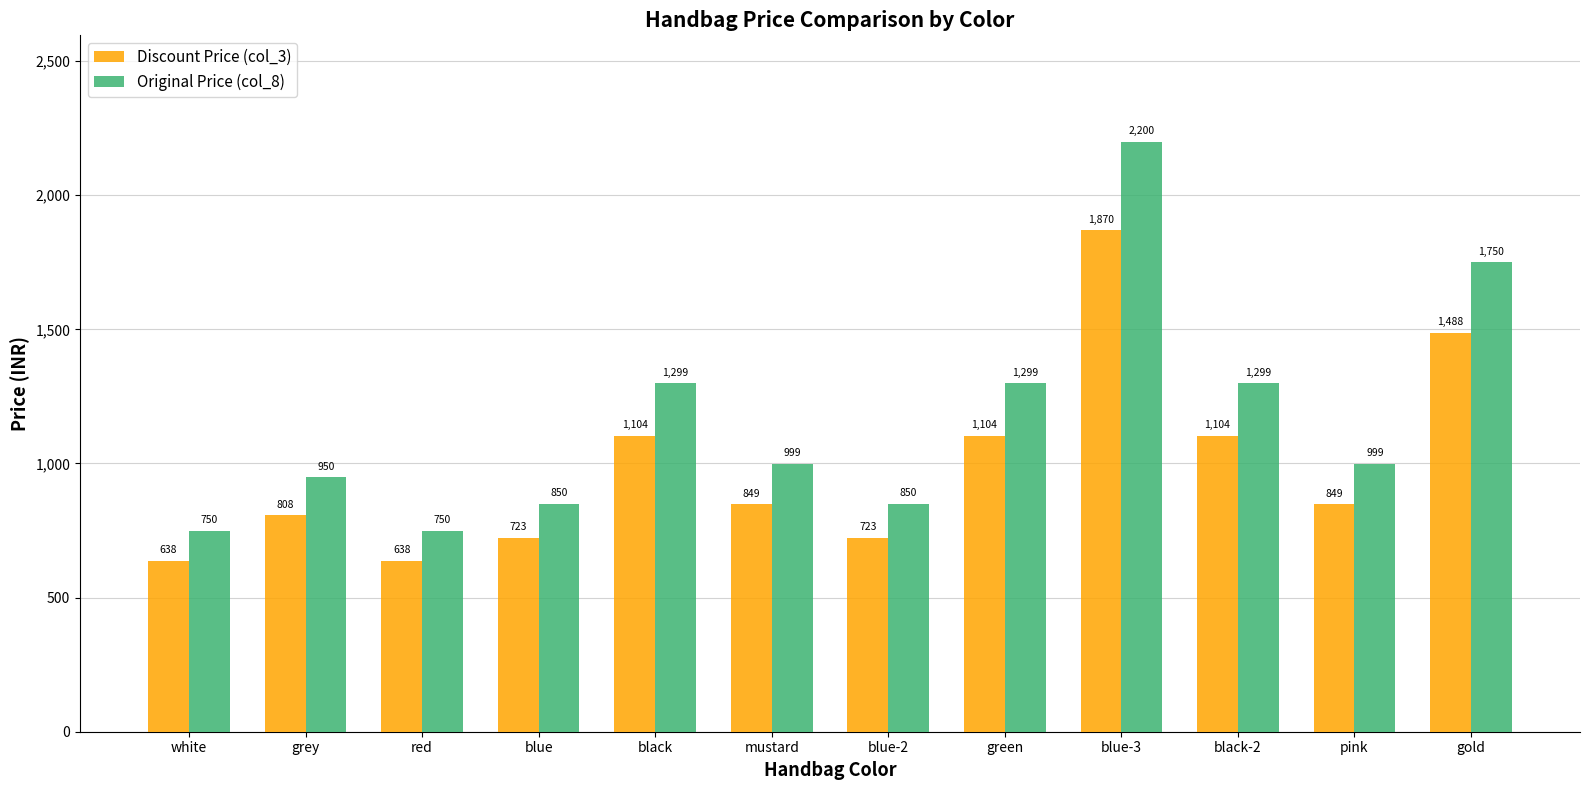

Which series changed the most between white and blue?

Original Price (col_8)